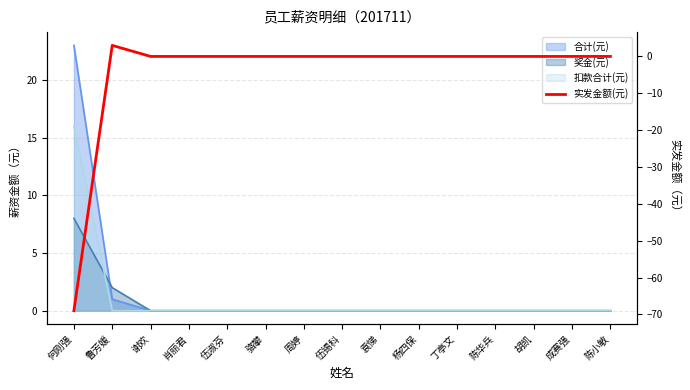

What is the maximum value shown in the chart?

3